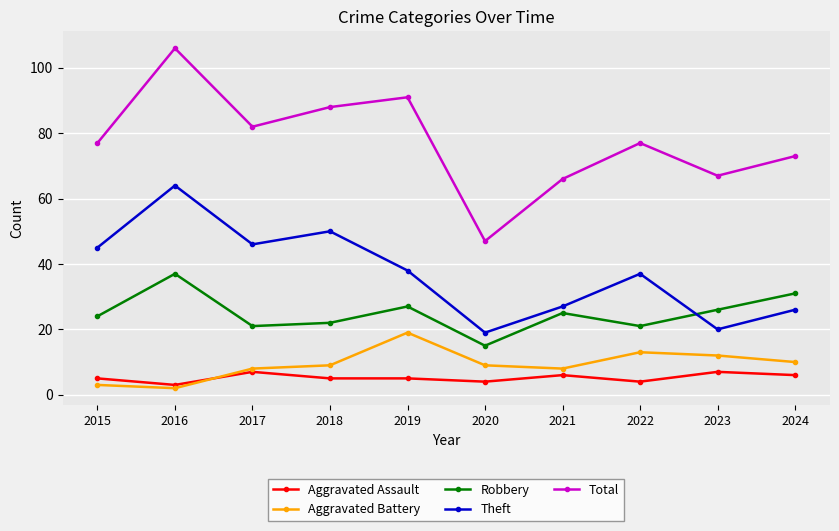

Where is the first local maximum for Aggravated Assault?

2017